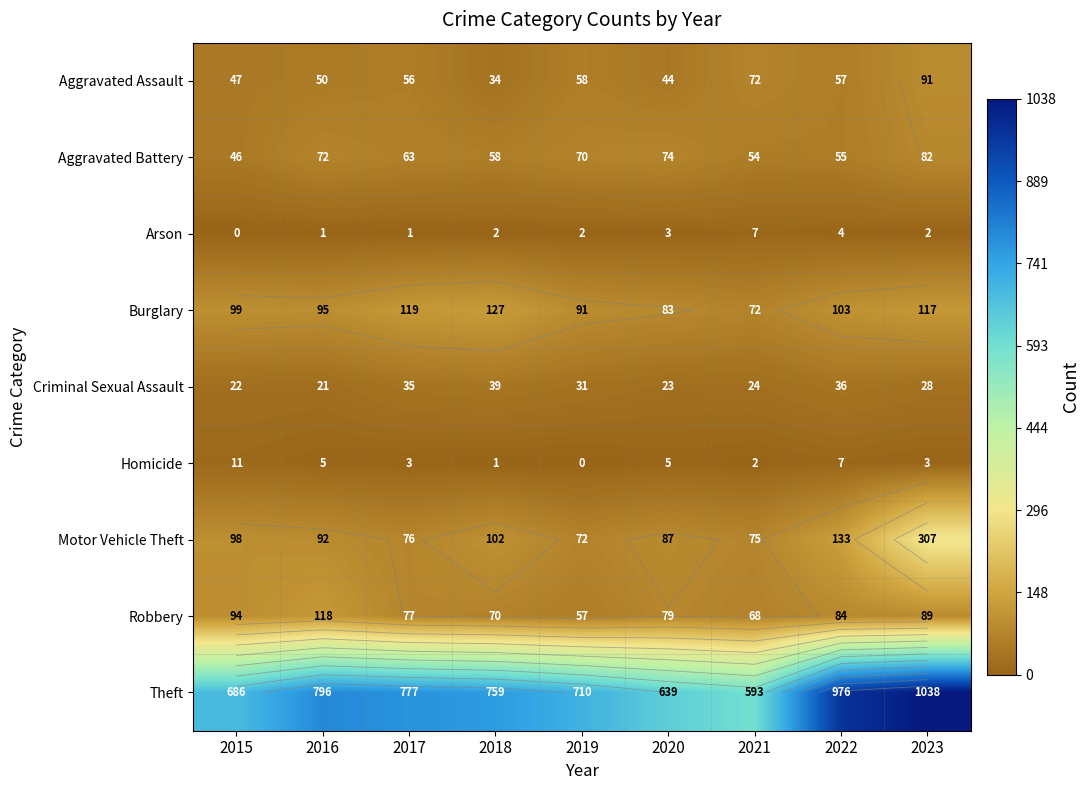

What is the spread (max minus min) of values at 2016?

795